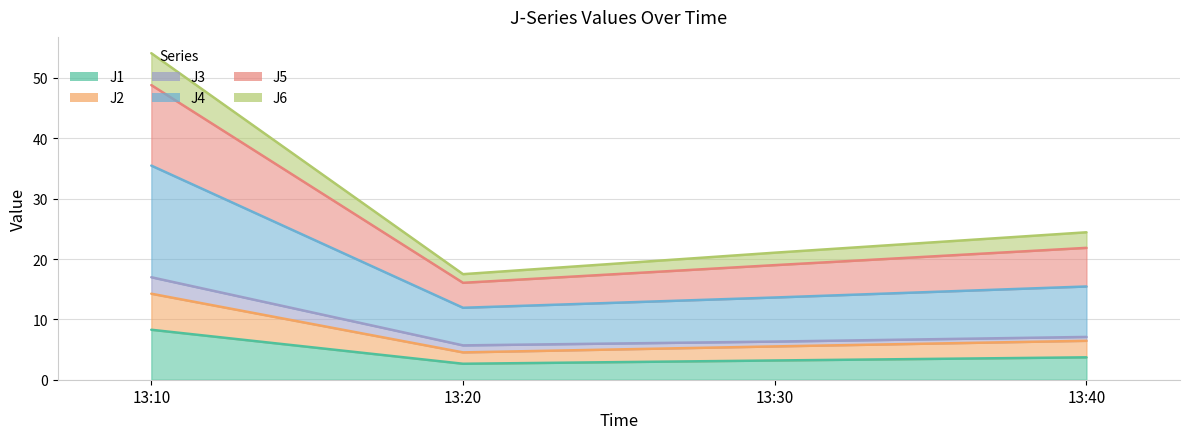

How many values in the J1 series are below 3?

1